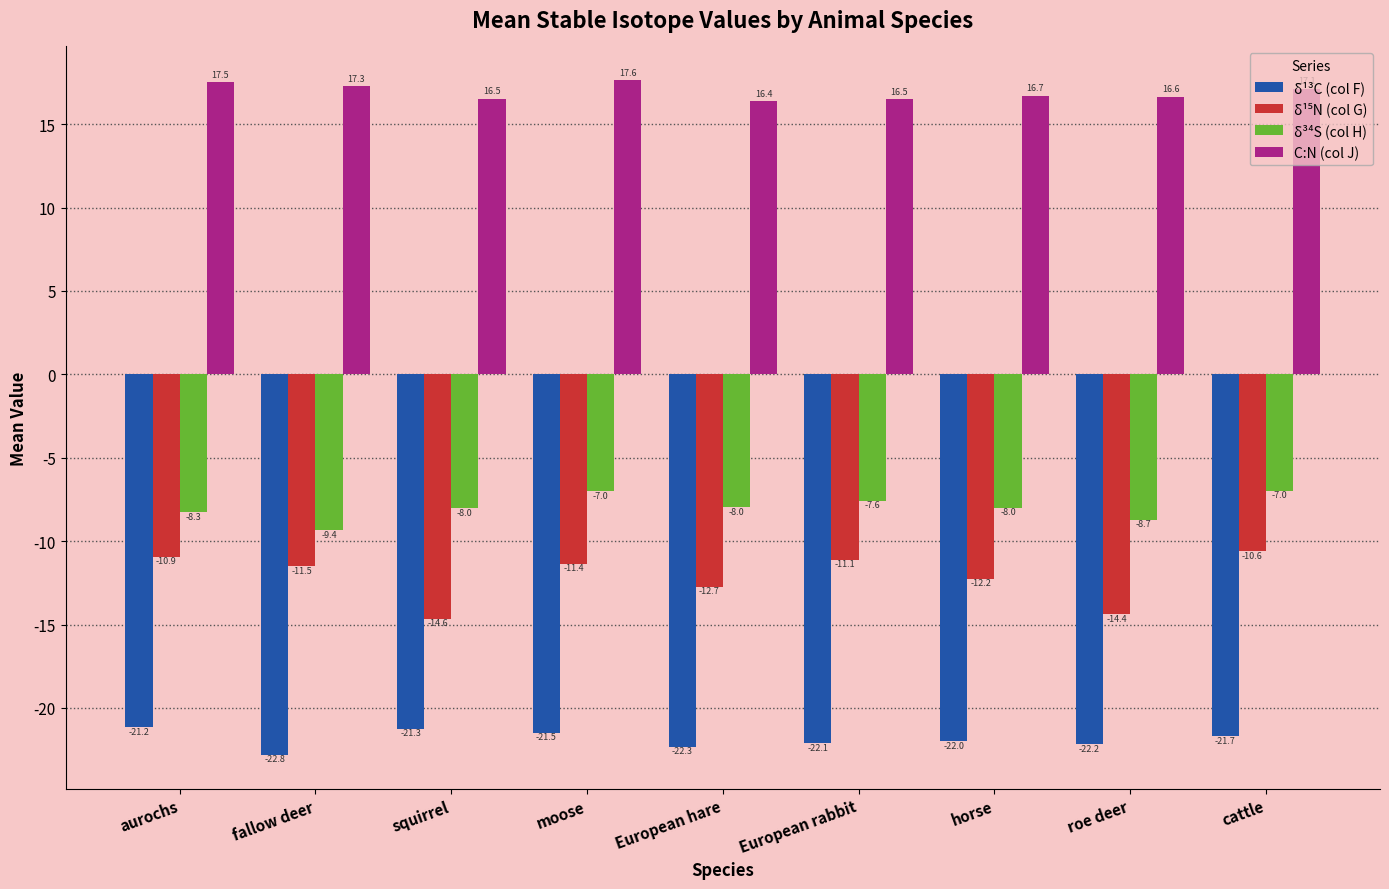

What is the difference between the highest and lowest values at horse?

38.7